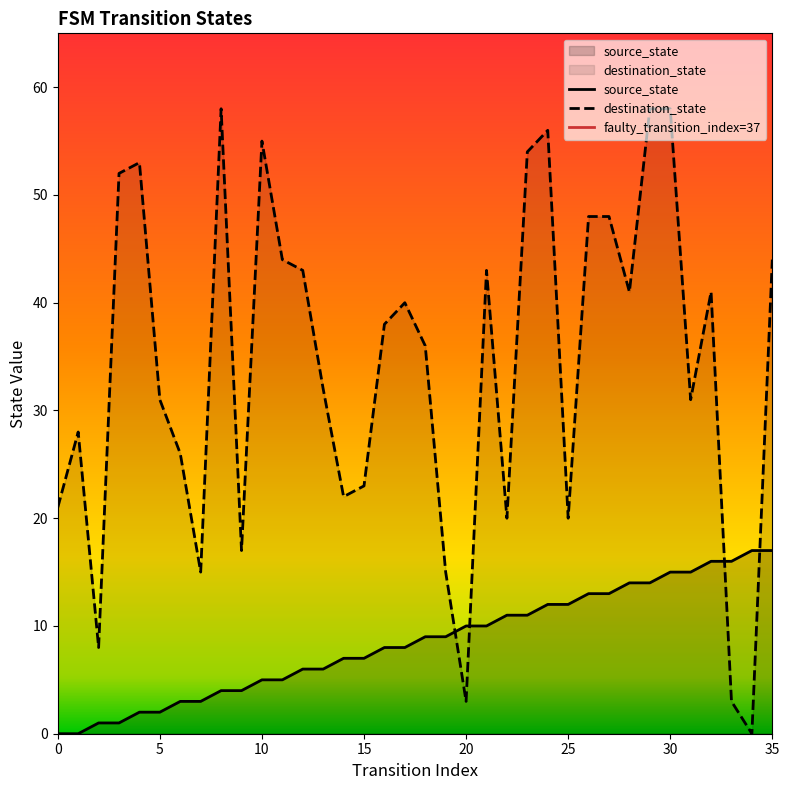

What are all the series names shown in the legend?

source_state, destination_state